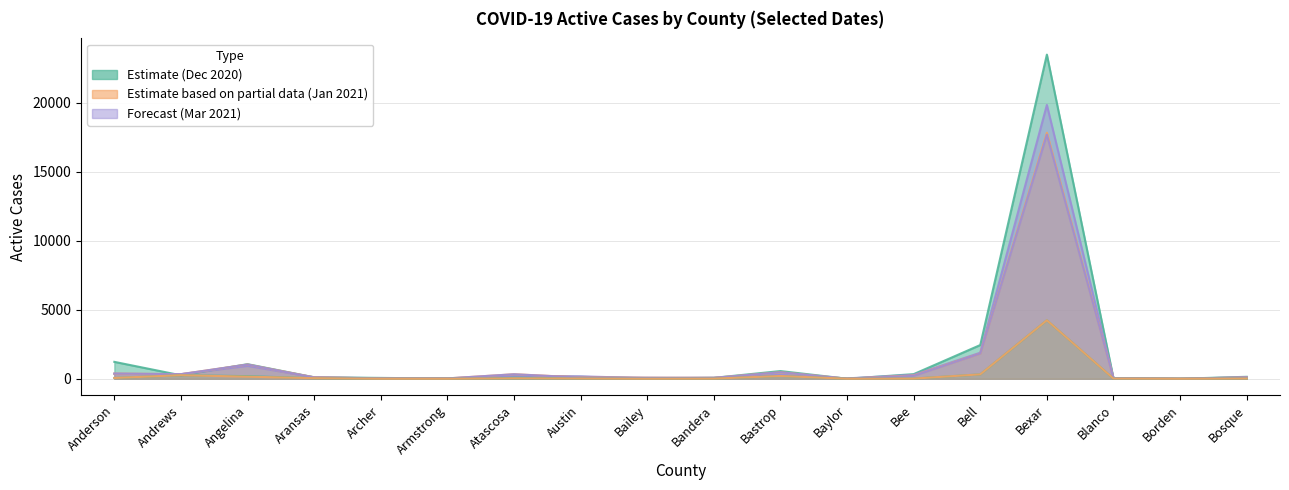

What is the difference between the maximum and second lowest values in the Active Cases 12-28-20 series?

19803